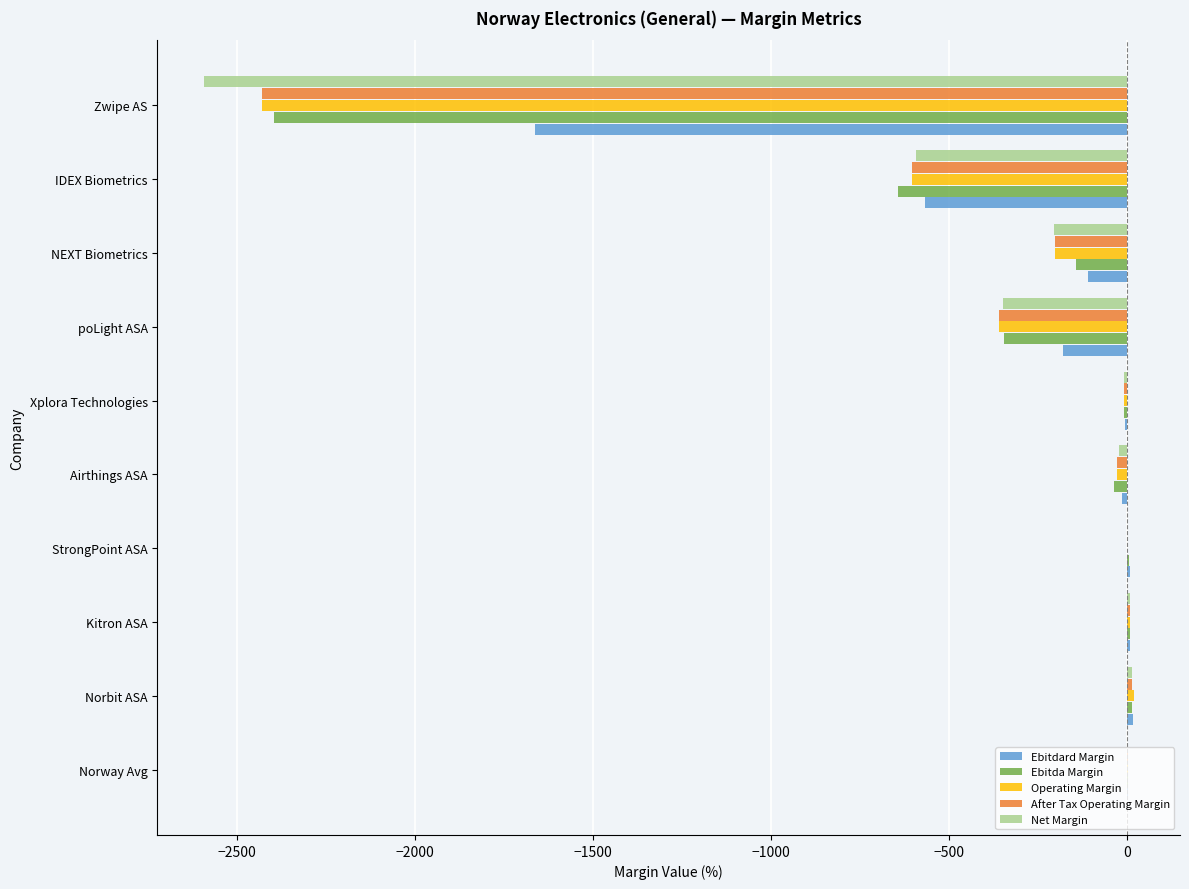

Which series has the largest total across all categories?

Ebitdard Margin